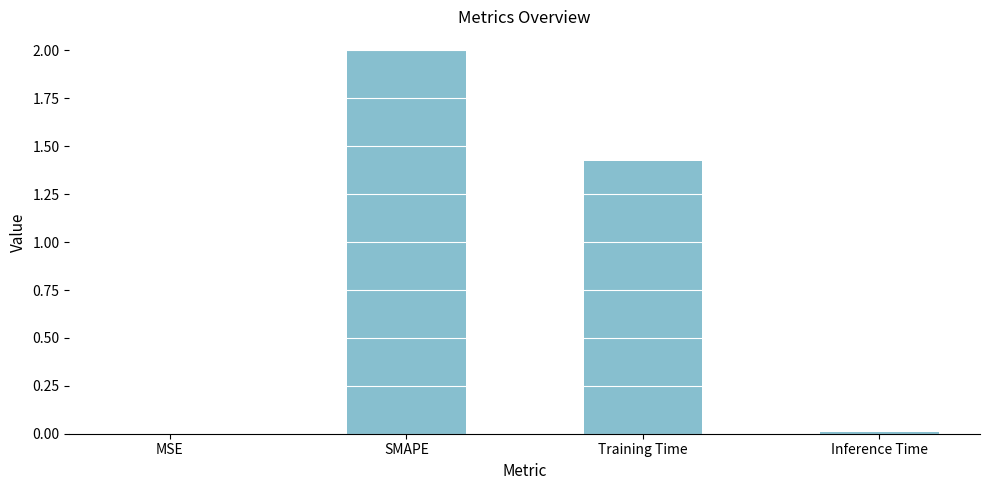

Is it true that the value at SMAPE is 3.0?

False